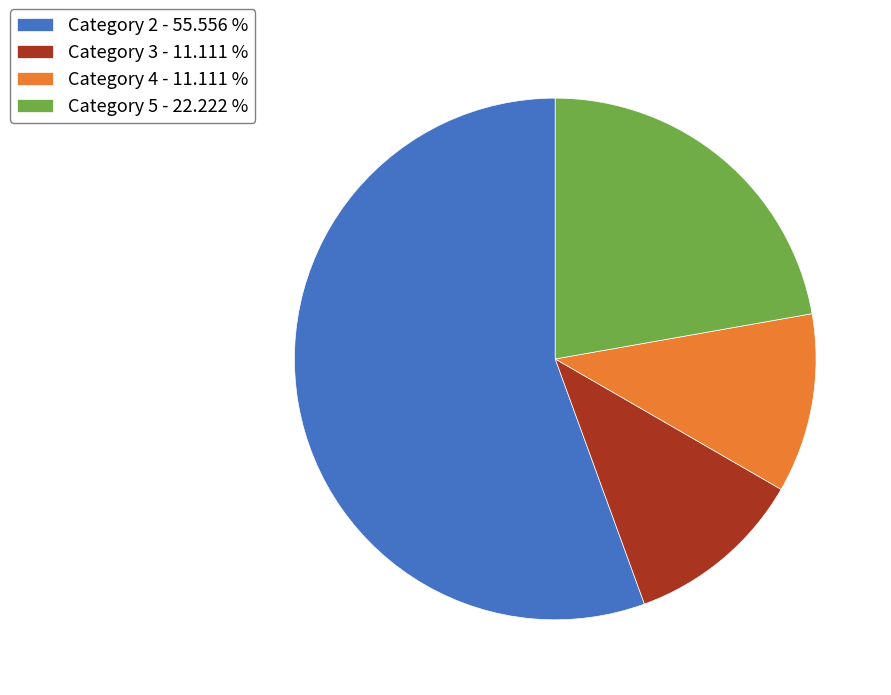

Which slice is the largest?

Category 2 - 55.556 %